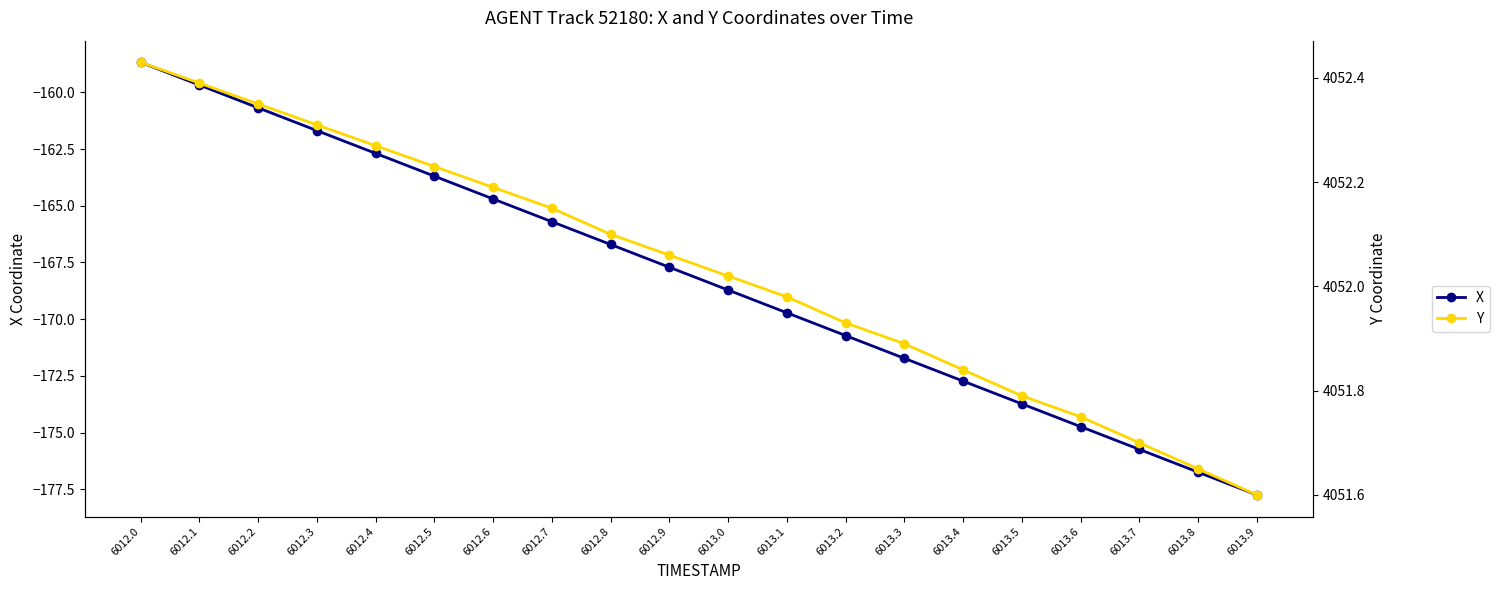

What is the sum of the X values at 6012.7 and 6013.6?

-340.4